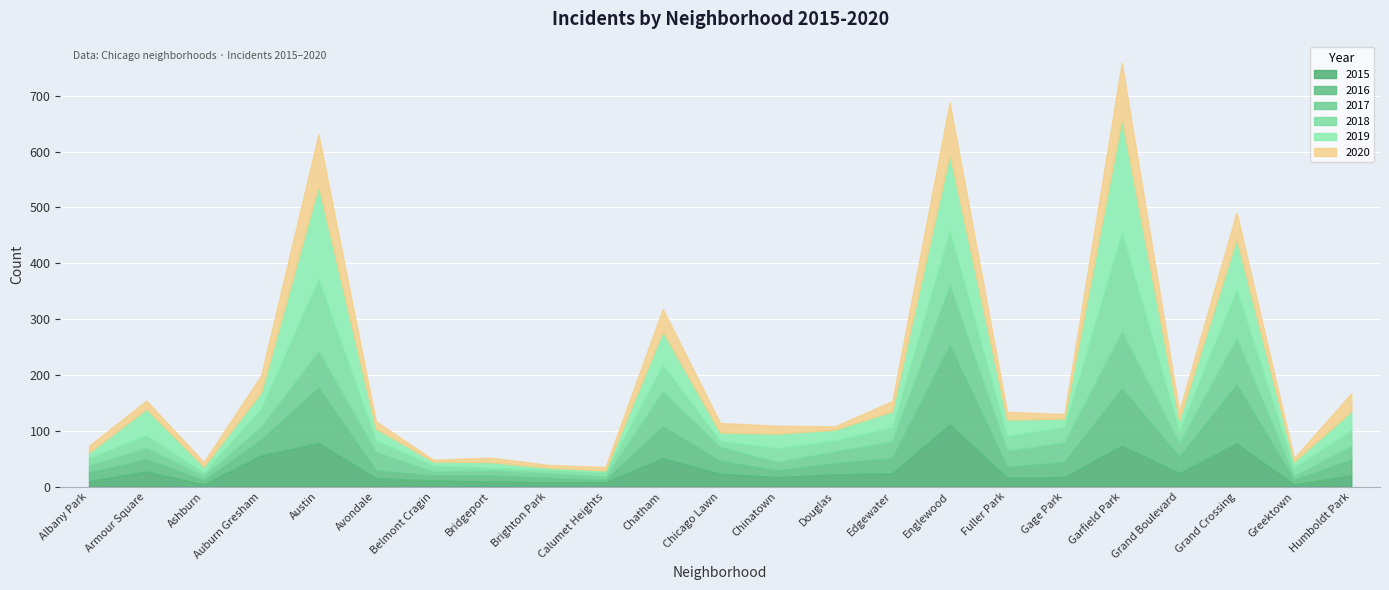

How many lines are shown in the chart?

6